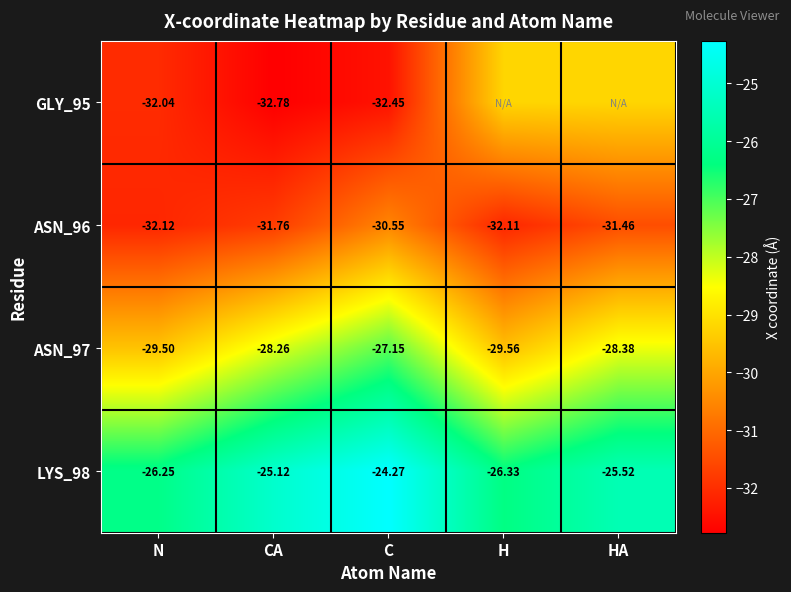

Rank the categories by ASN_96 value from lowest to highest.

N, H, CA, HA, C